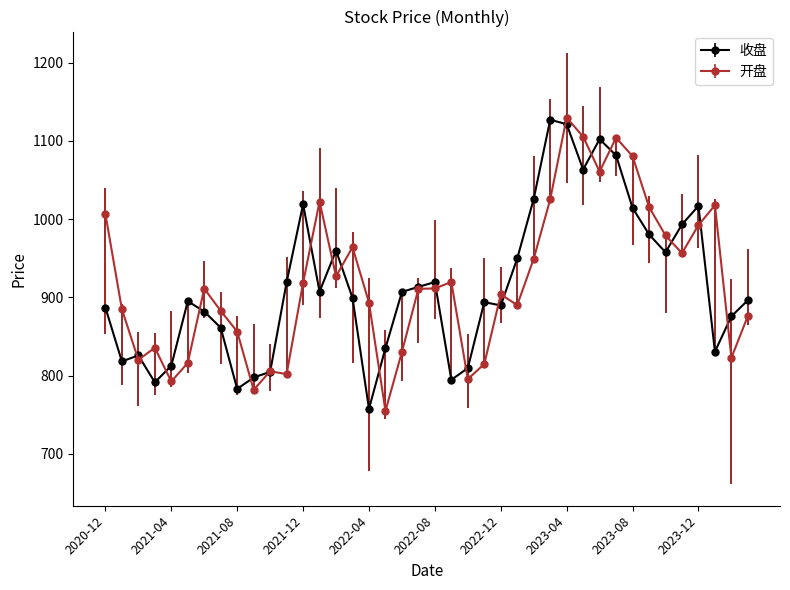

What is the highest value of the 开盘 series?

1129.5